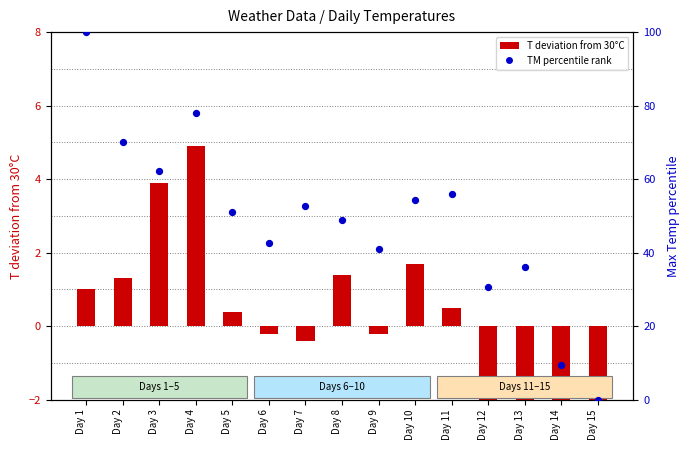

Which series has the largest total across all categories?

TM percentile rank